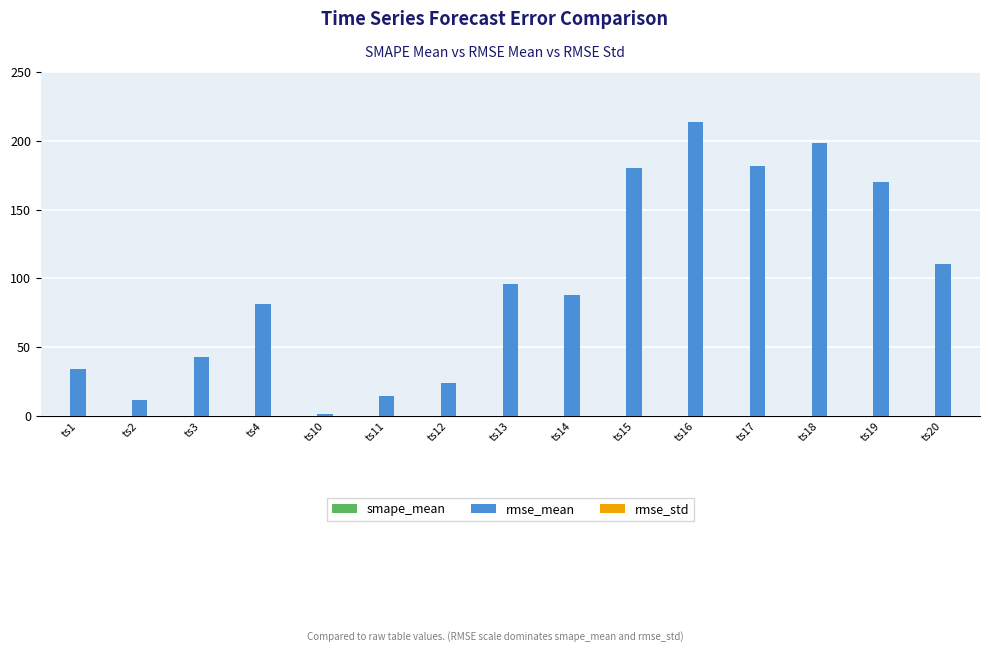

What is the greatest value displayed?

213.5